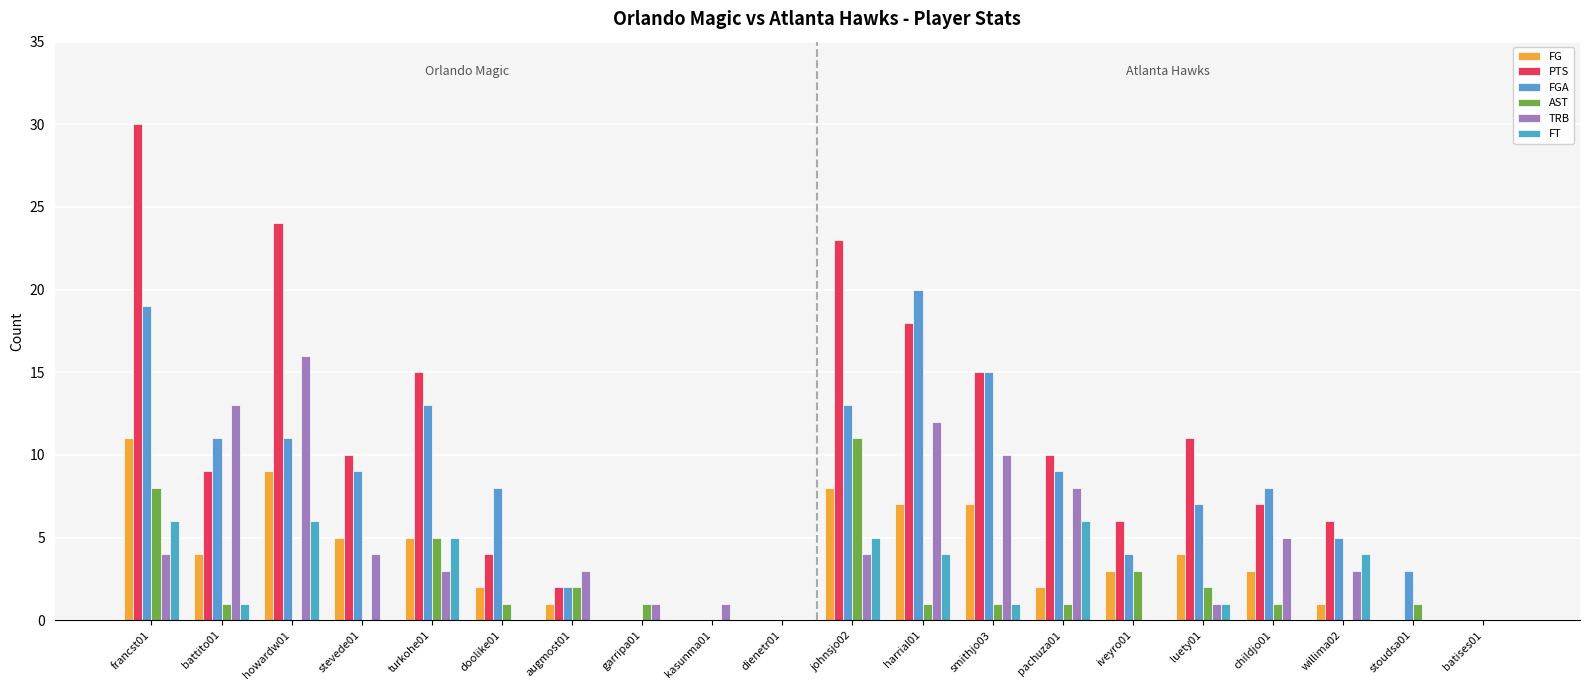

At which label does FG reach its minimum?

garripa01